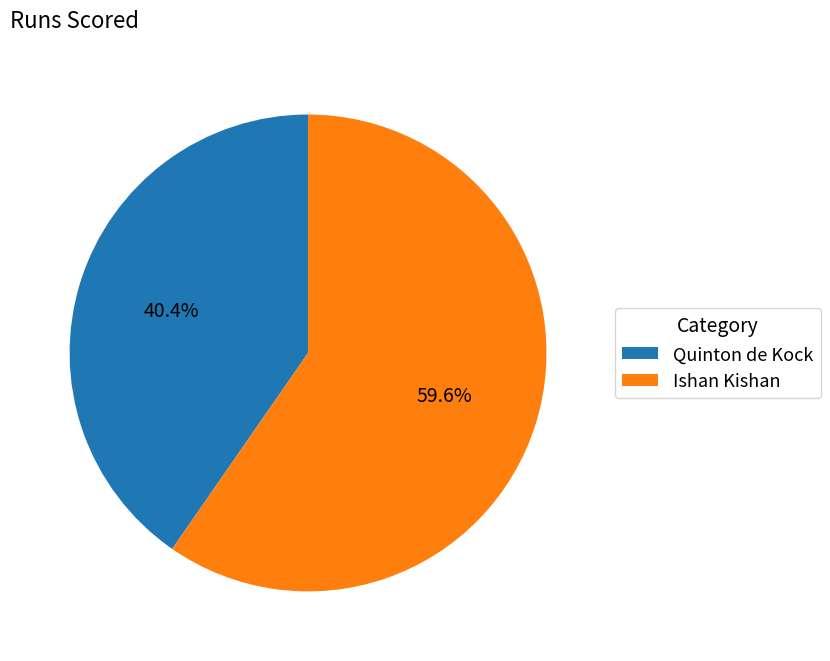

To the nearest percent, what is the combined percentage of Ishan Kishan and Quinton de Kock?

100%